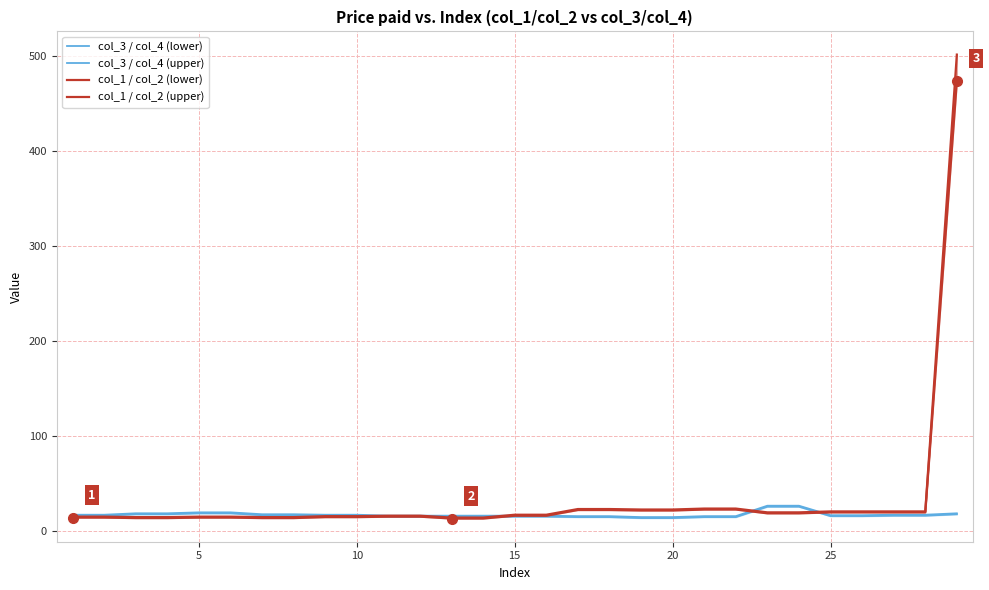

The value of col_1 / col_2 (upper) at 26 is 4.7. True or false?

False